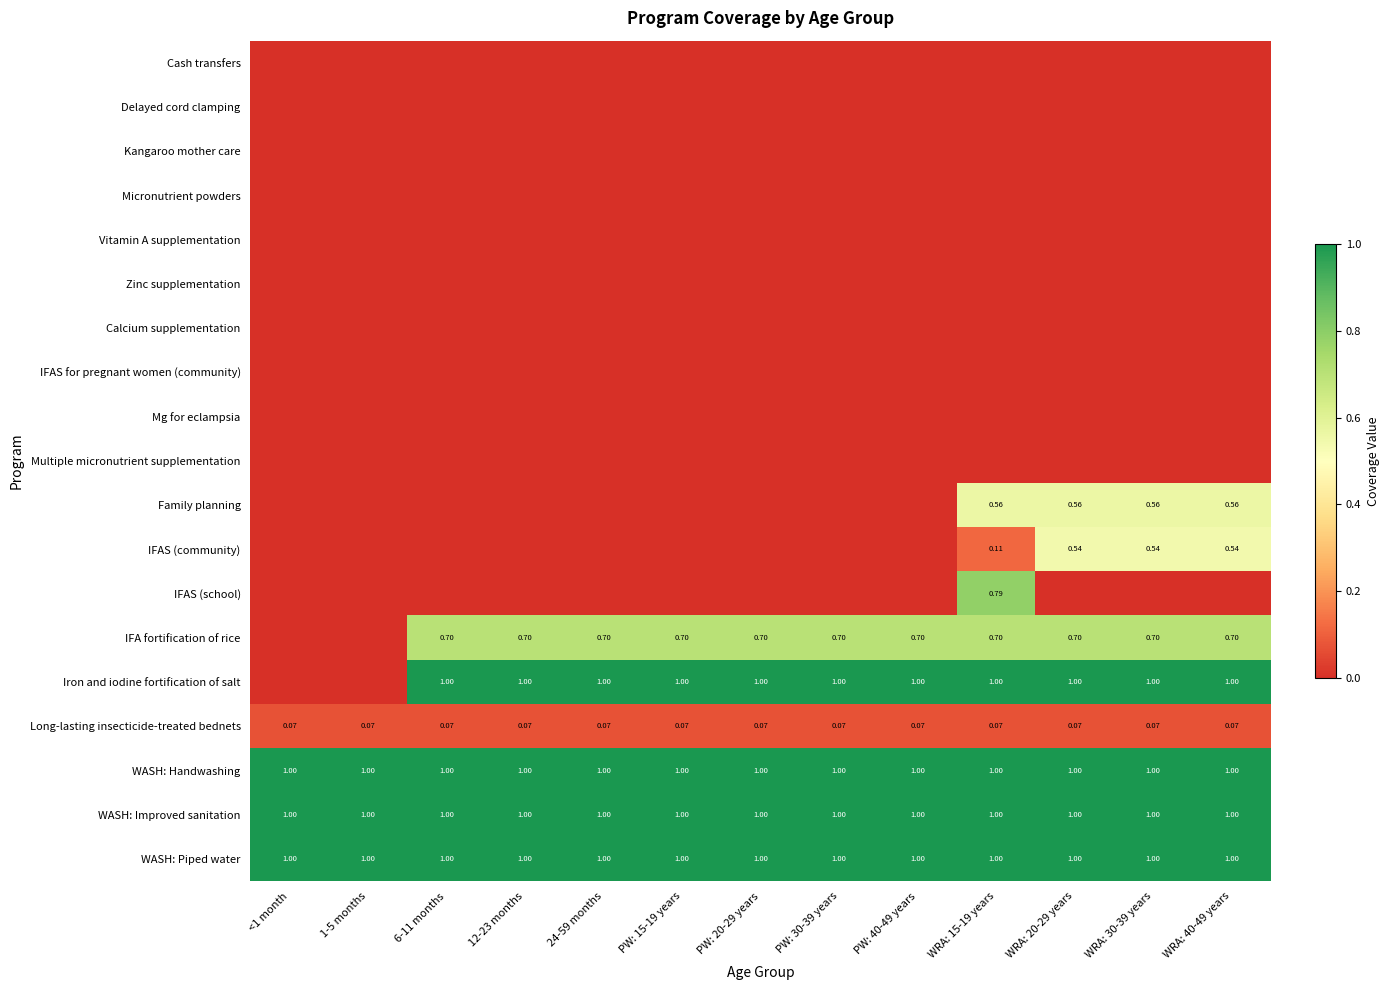

At how many categories does at least one series exceed 0?

13